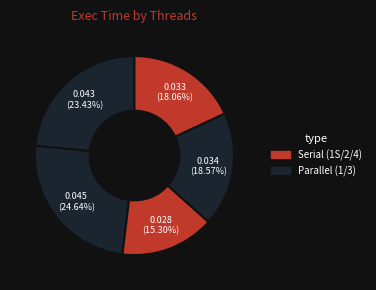

Is there a majority slice in this chart?

No